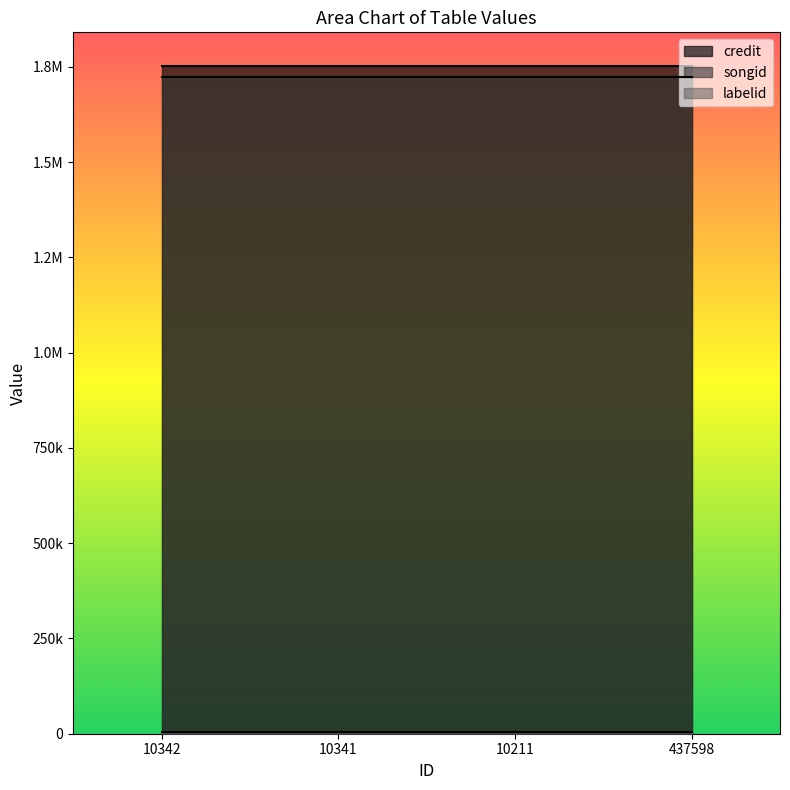

What position from the right is 10211?

2